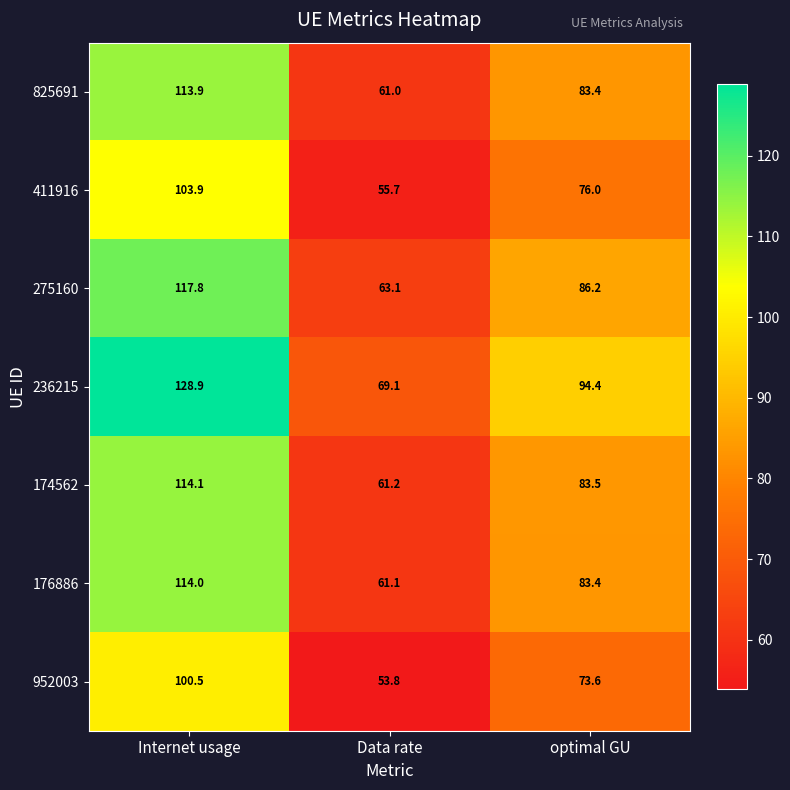

At which category is the sum across all series the highest?

Internet usage